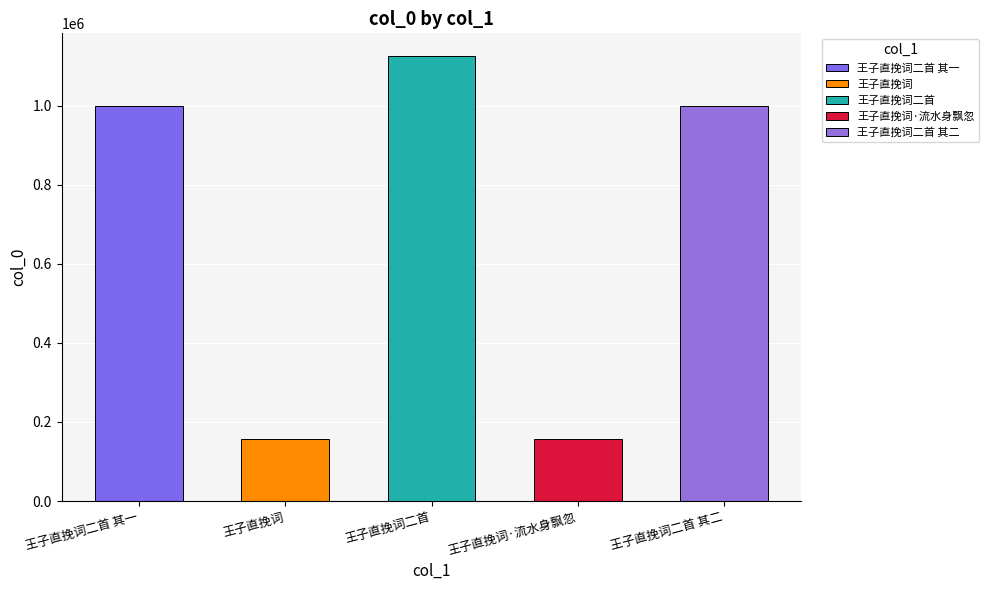

Is it true that the value at 王子直挽词·流水身飘忽 is 57245?

False